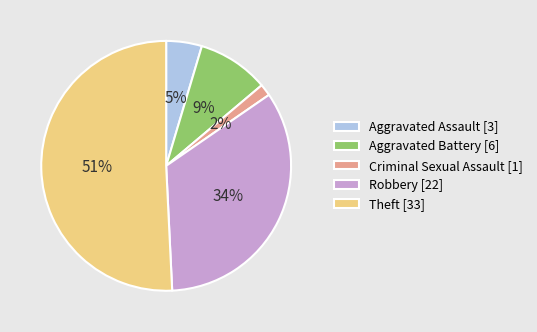

Which category has the smallest portion of the pie?

Criminal Sexual Assault